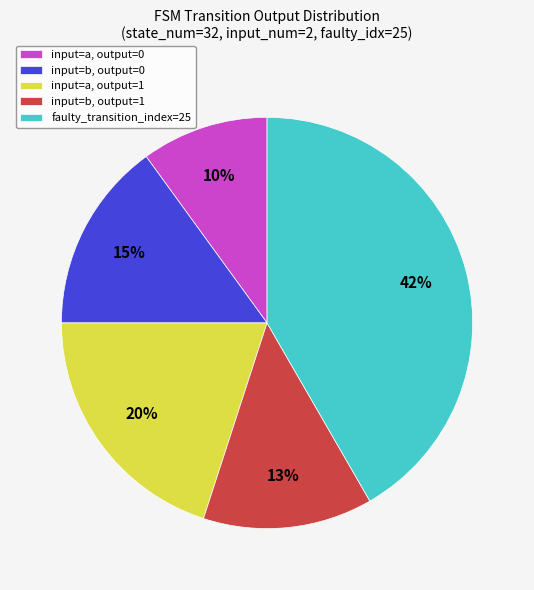

Which slice is the largest?

faulty_transition_index=25